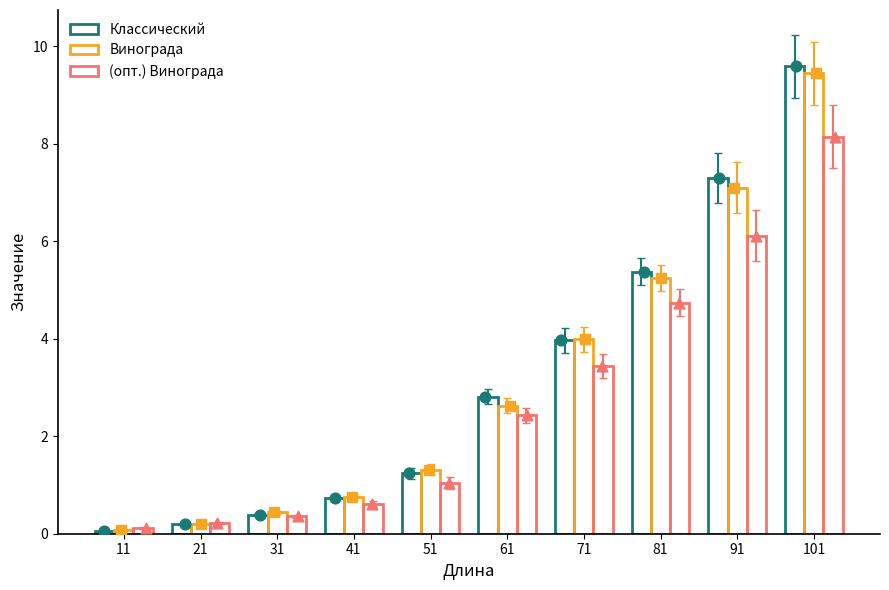

At which category is the sum across all series the highest?

101